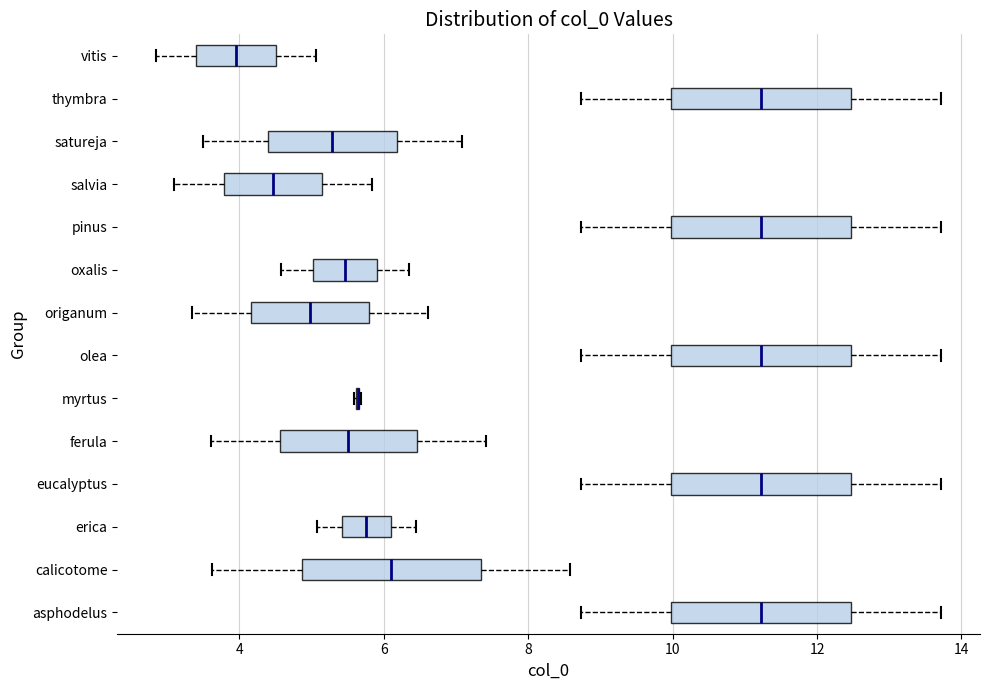

Where does the right whisker of the box for satureja end on the x-axis? The values are not printed on the chart, so give them approximately, as read against the axis.

7.0